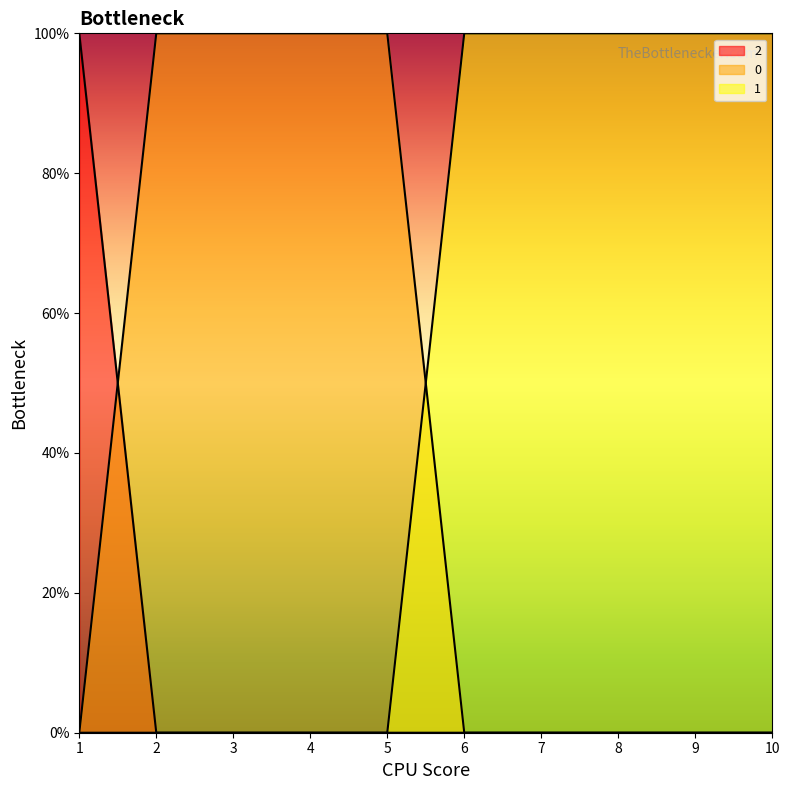

Where do 2 and 0 first cross each other?

1 and 2